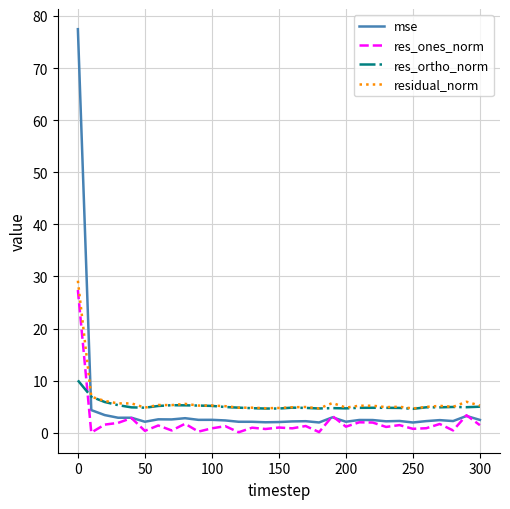

True or false: res_ortho_norm and mse cross at least once.

True